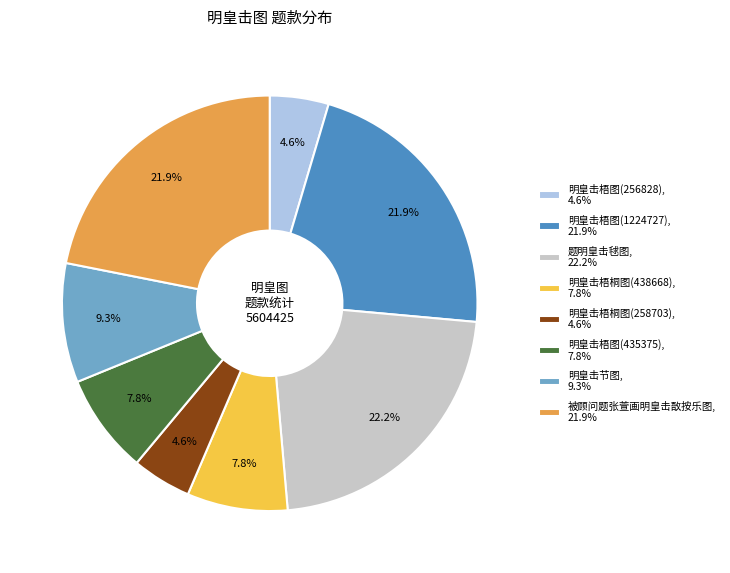

How many segments does this pie chart have?

8